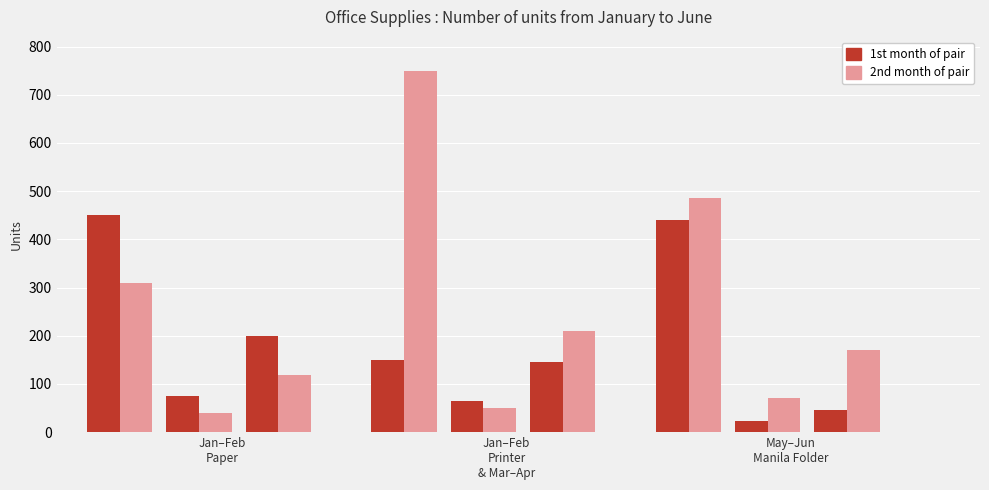

Which category has the highest value in the February series?

Paper